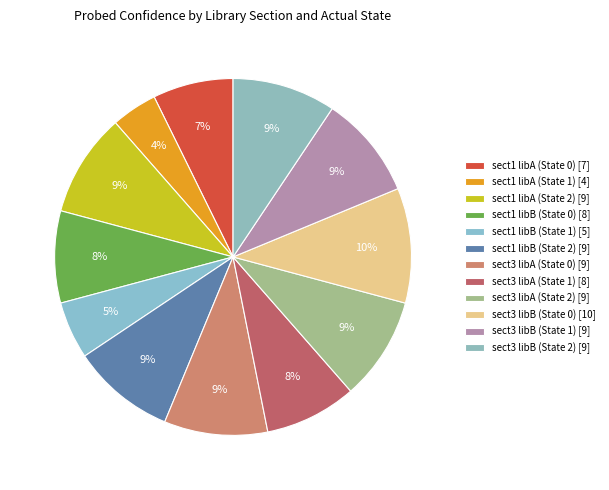

How many slices are in this pie chart?

12